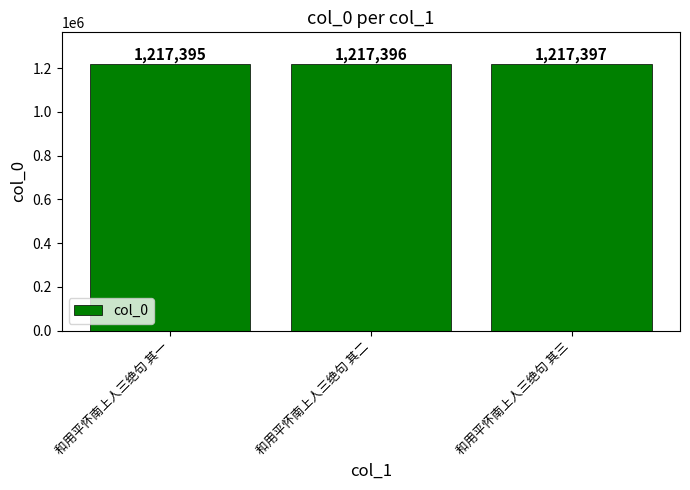

Are the bars grouped side by side (vs. stacked)?

No